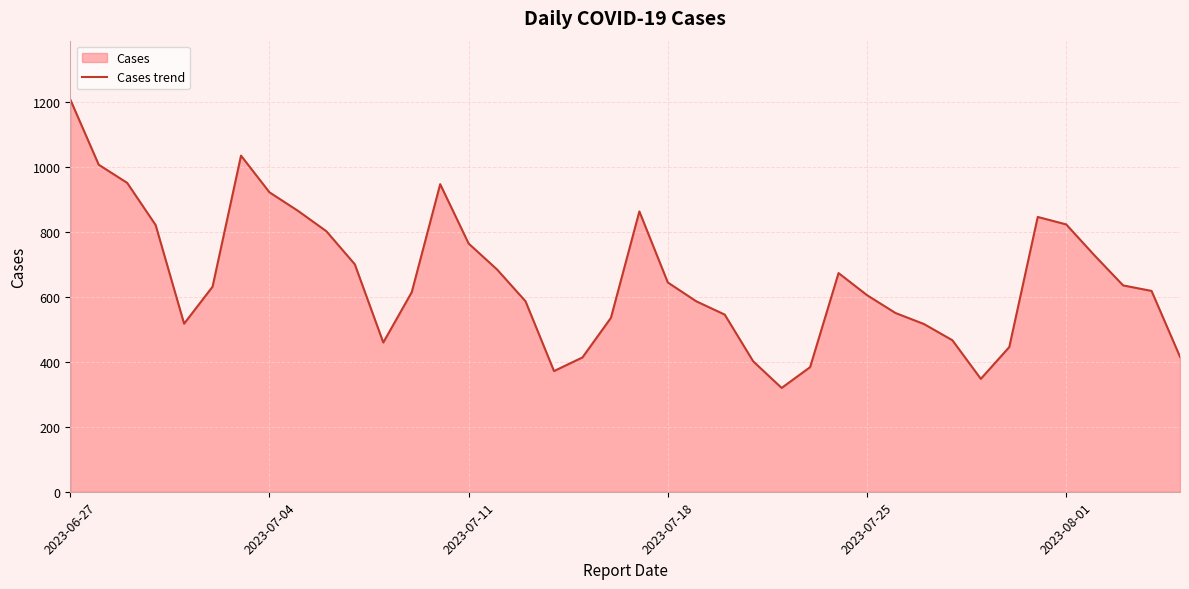

What value does the data have at 2023-08-01, to the nearest 10?

820